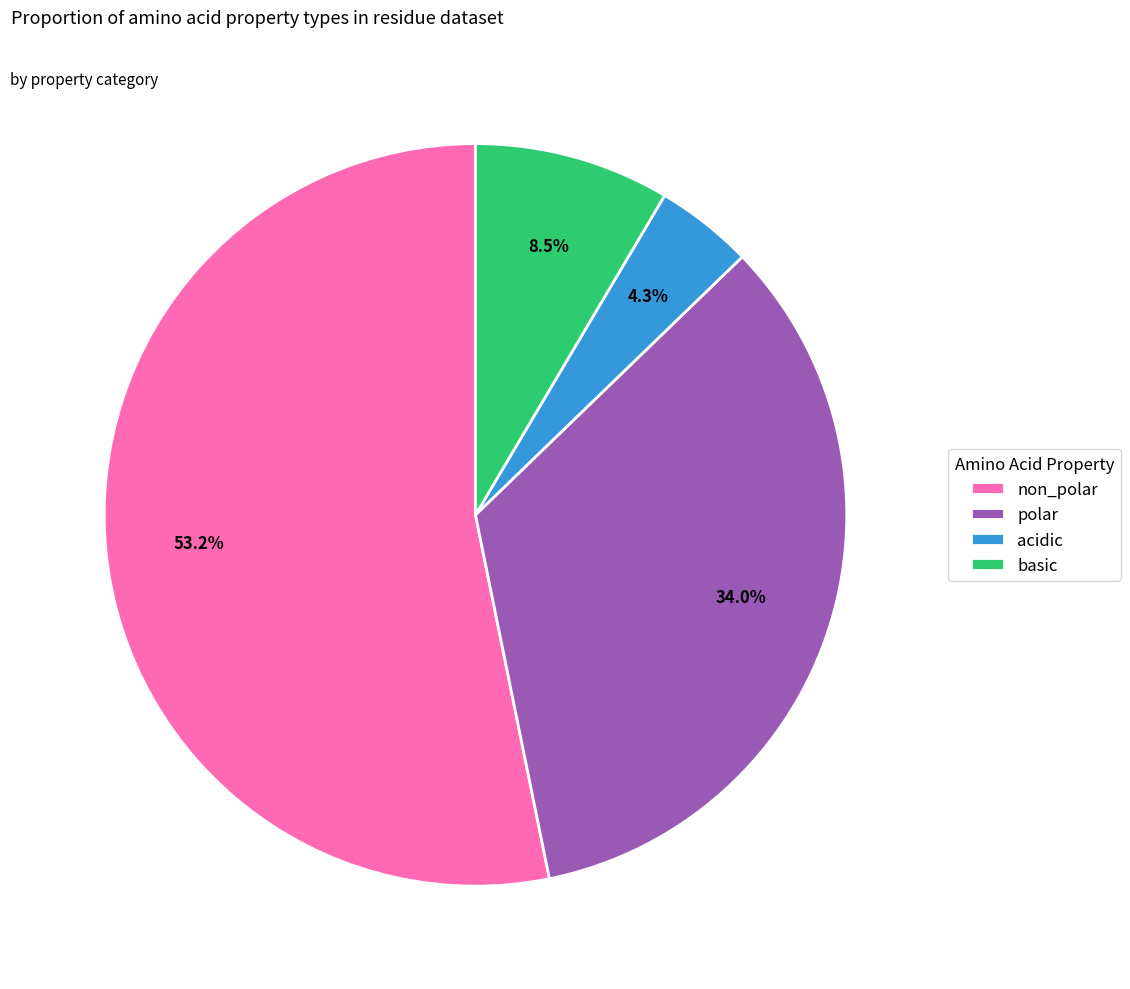

Which slice is the smallest?

acidic